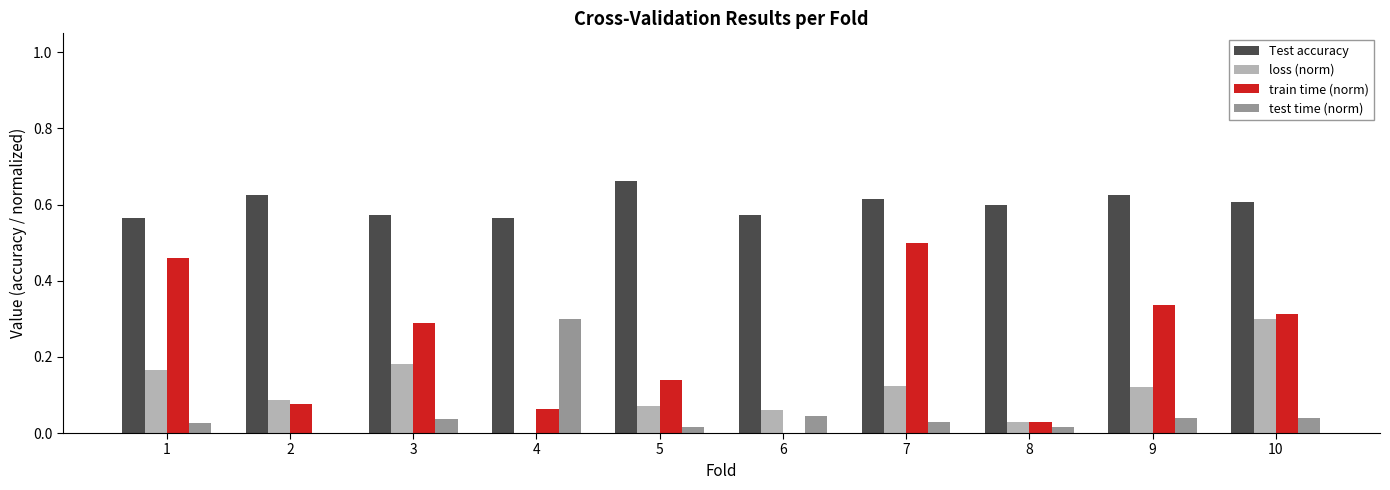

The value of train time (norm) at 10 is 0.3. True or false?

True